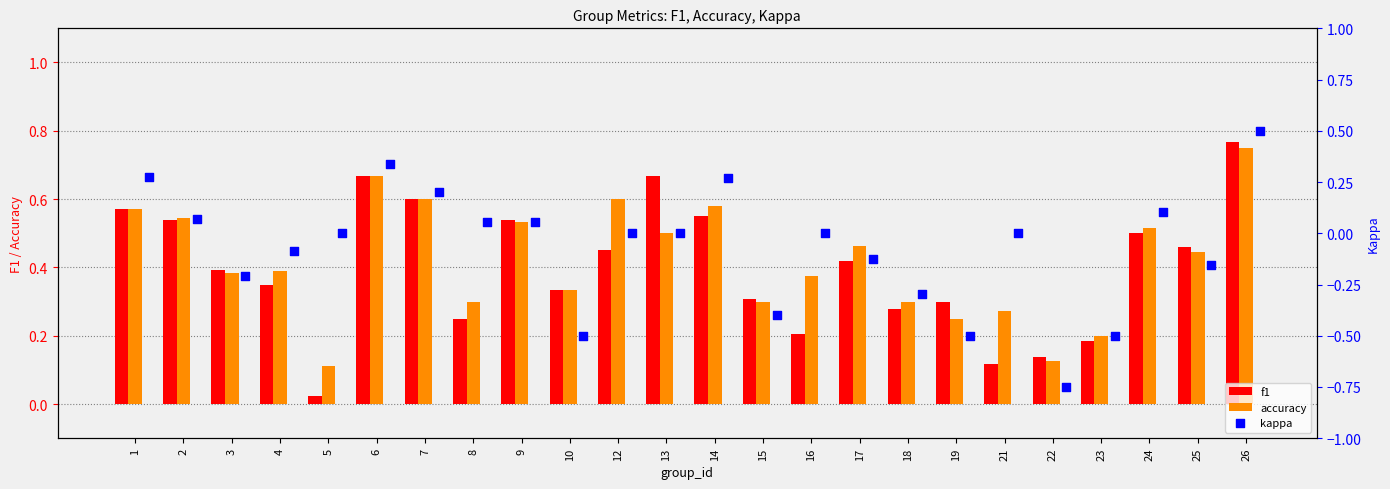

At how many categories does at least one series exceed 0?

24